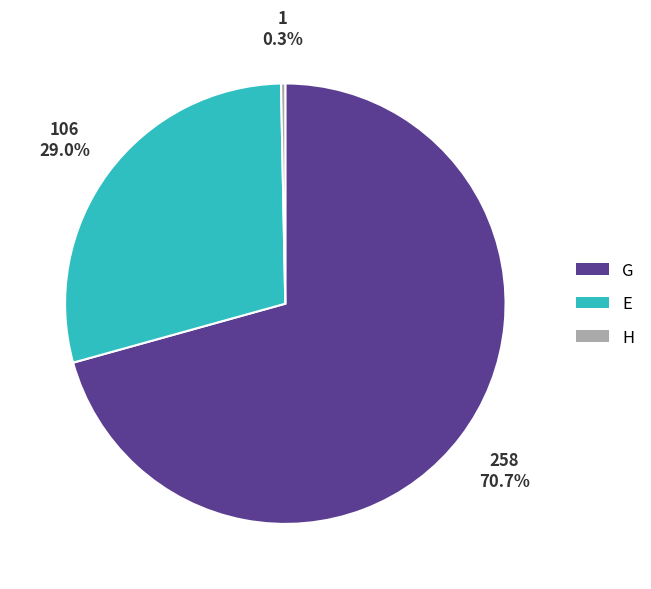

What percentage is NOT represented by G?

29.3%